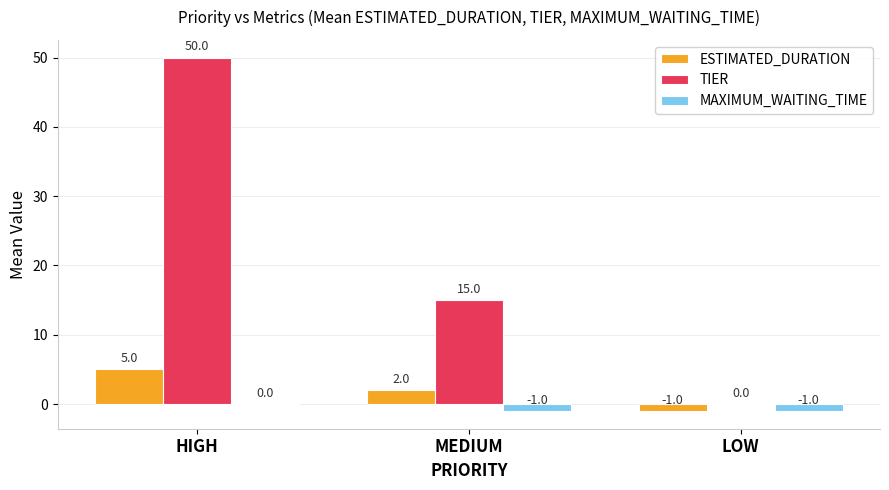

Which series has the widest spread of values?

TIER